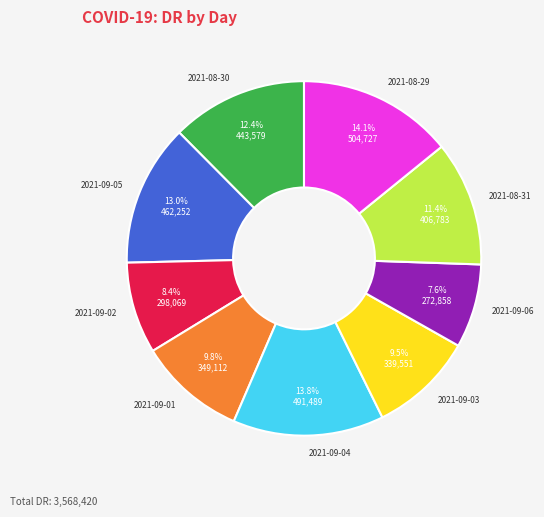

Does 2021-09-04 represent more than half of the total?

No